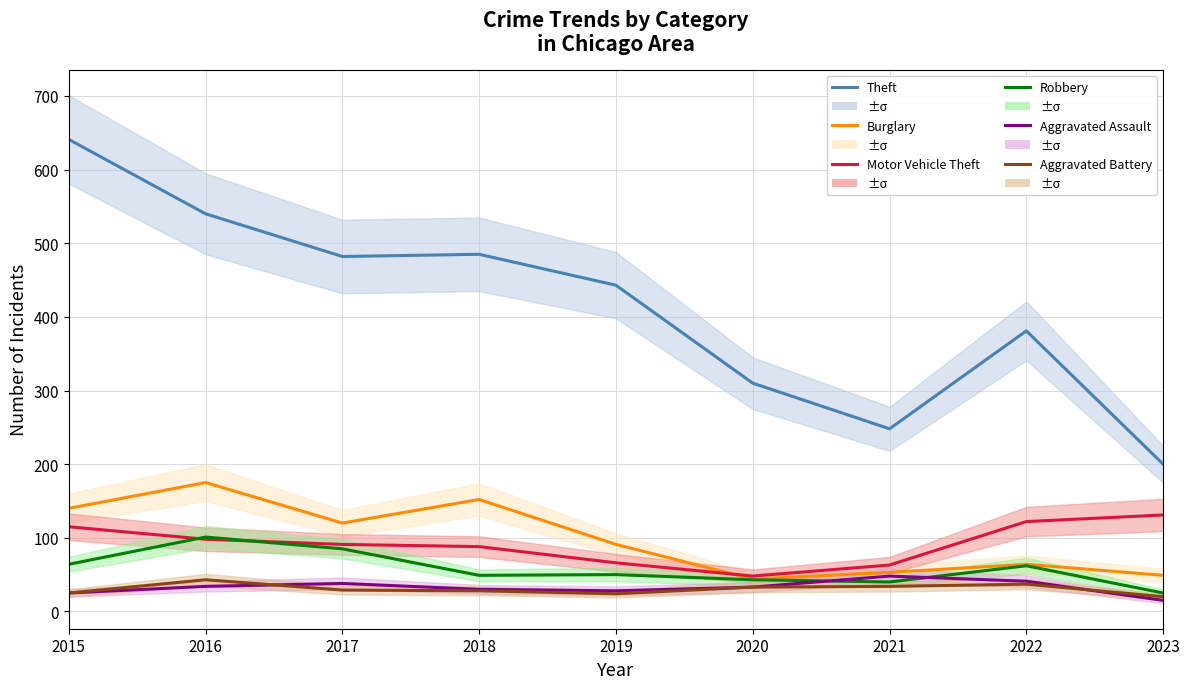

How many lines are shown in the chart?

6